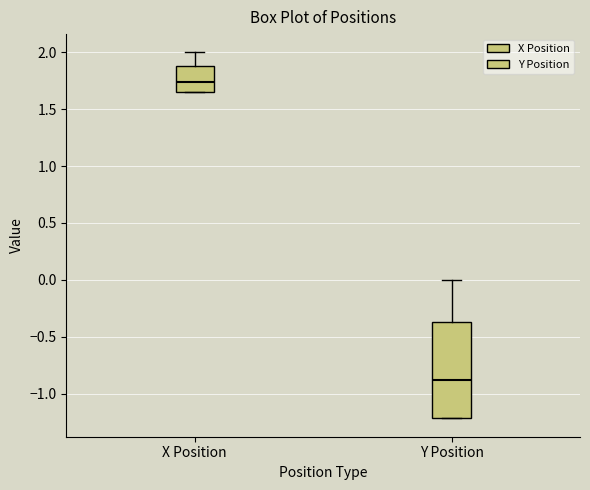

Which box's median line is the highest?

X Position